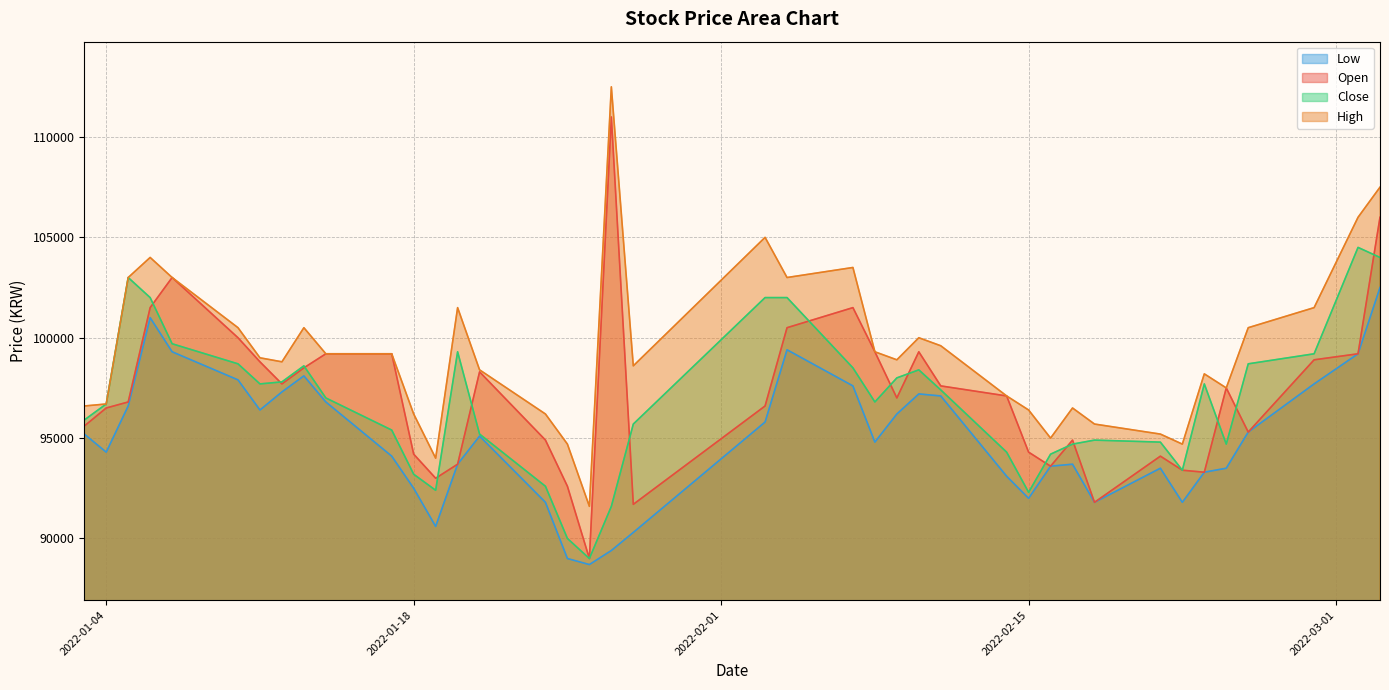

What is the sum of the Close values at 2022-02-09 and 2022-02-07?

196500